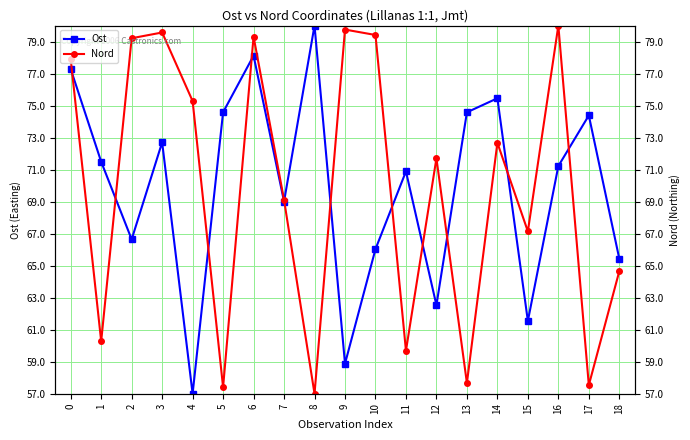

Reading right to left, what are all the values shown in this chart?

Ost: 18=65.4	17=74.4	16=71.2	15=61.5	14=75.5	13=74.6	12=62.5	11=70.9	10=66.0	9=58.9	8=80.0	7=69.0	6=78.1	5=74.6	4=57.0	3=72.7	2=66.6	1=71.5	0=77.3
Nord: 18=64.7	17=57.5	16=80.0	15=67.1	14=72.7	13=57.7	12=71.7	11=59.7	10=79.4	9=79.7	8=57.0	7=69.1	6=79.3	5=57.4	4=75.3	3=79.6	2=79.2	1=60.3	0=77.9